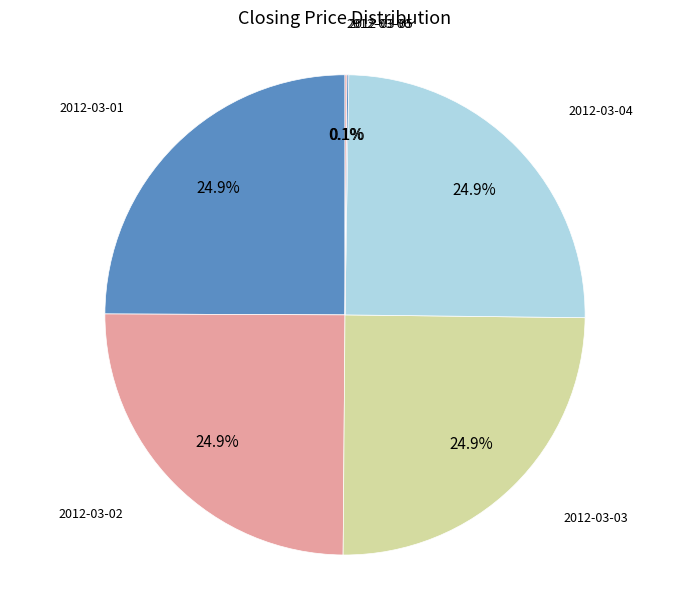

Is there any slice that represents more than half of the pie?

No